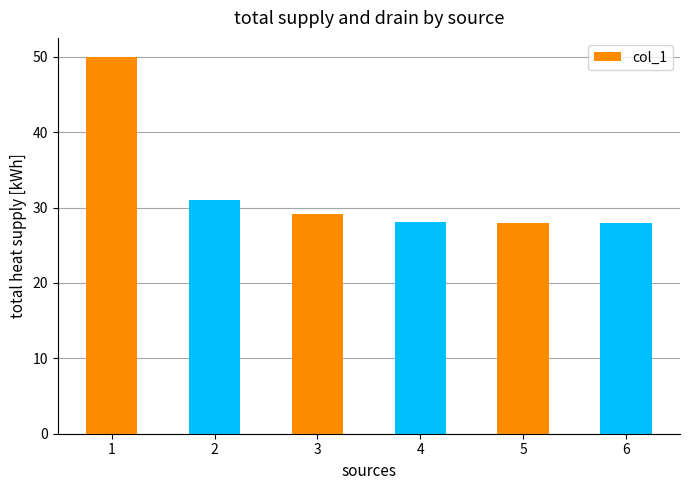

What is the sum of the values at 5 and 4?

56.1